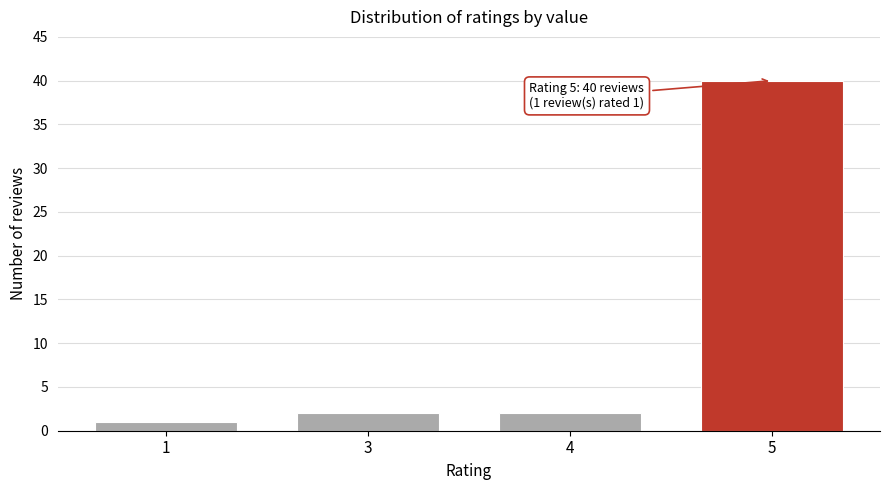

Reading left to right, transcribe all the data shown in this chart.

1=1	3=2	4=2	5=40